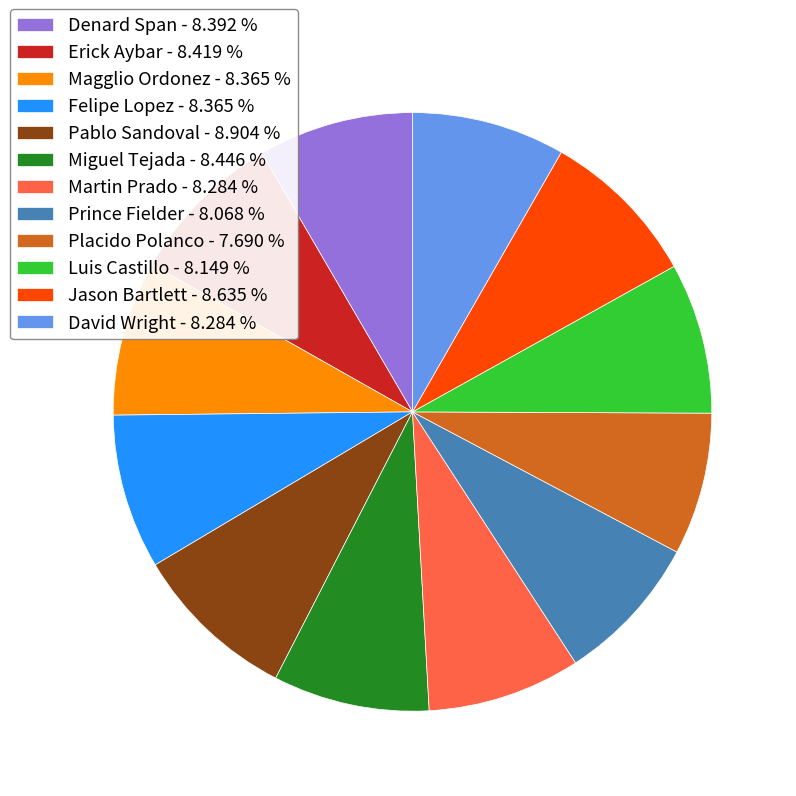

True or false: Denard Span accounts for 14% of the total.

False